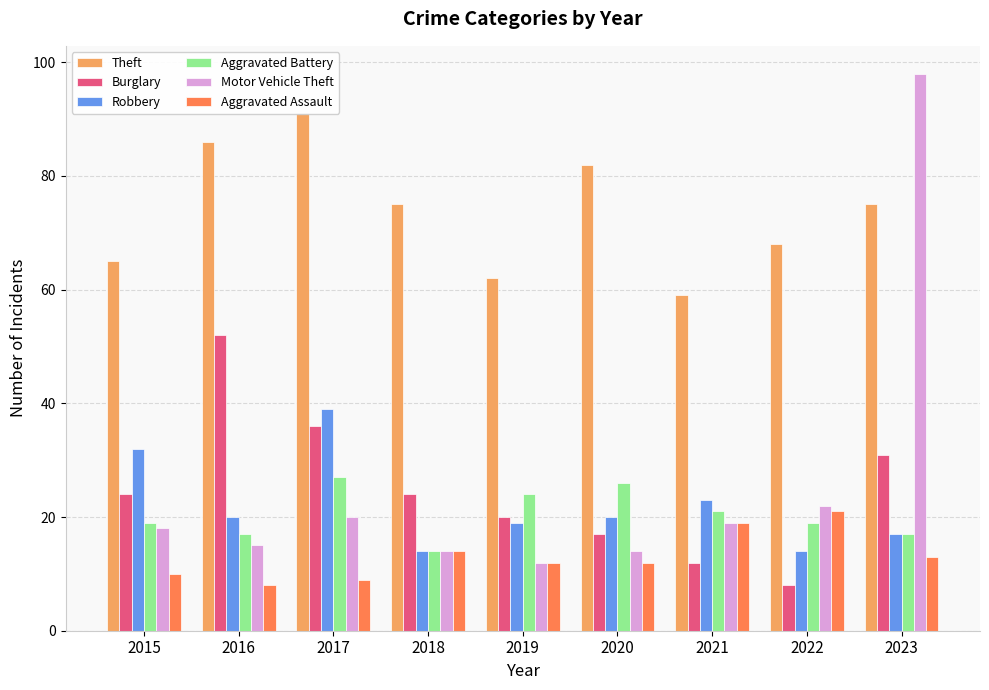

Which category has the highest value in the Theft series?

2017